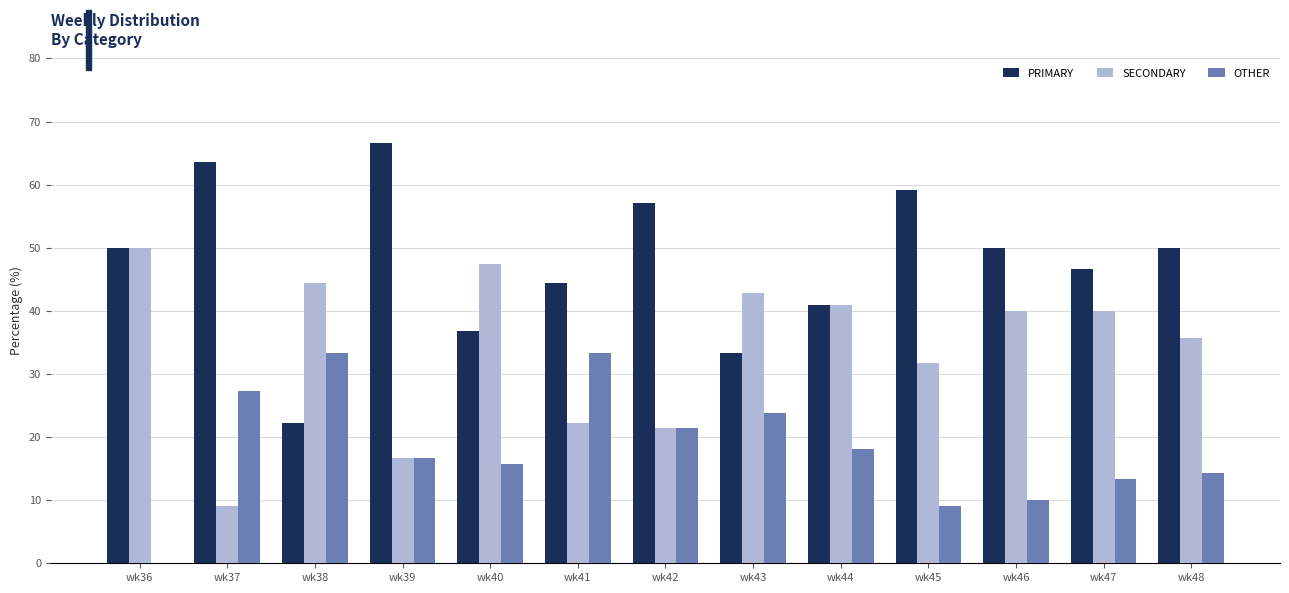

Reading left to right, transcribe all the data shown in this chart.

PRIMARY: 50.0	63.6	22.2	66.7	36.8	44.4	57.1	33.3	40.9	59.1	50.0	46.7	50.0
SECONDARY: 50.0	9.1	44.4	16.7	47.4	22.2	21.4	42.9	40.9	31.8	40.0	40.0	35.7
OTHER: 0.0	27.3	33.3	16.7	15.8	33.3	21.4	23.8	18.2	9.1	10.0	13.3	14.3